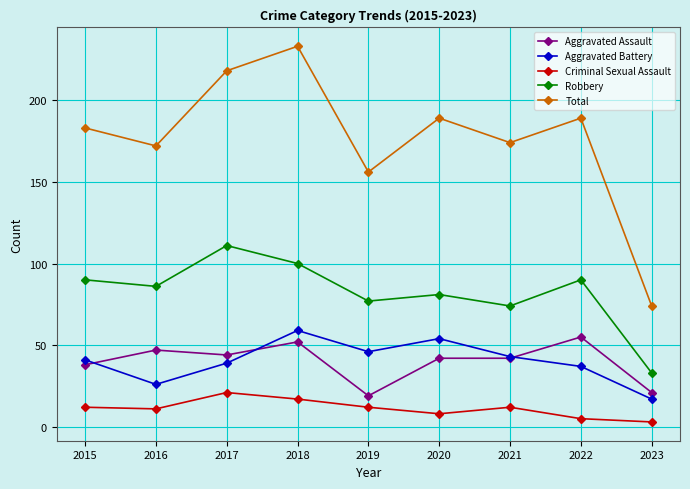

Between 2016 and 2018, which series saw the biggest shift?

Total